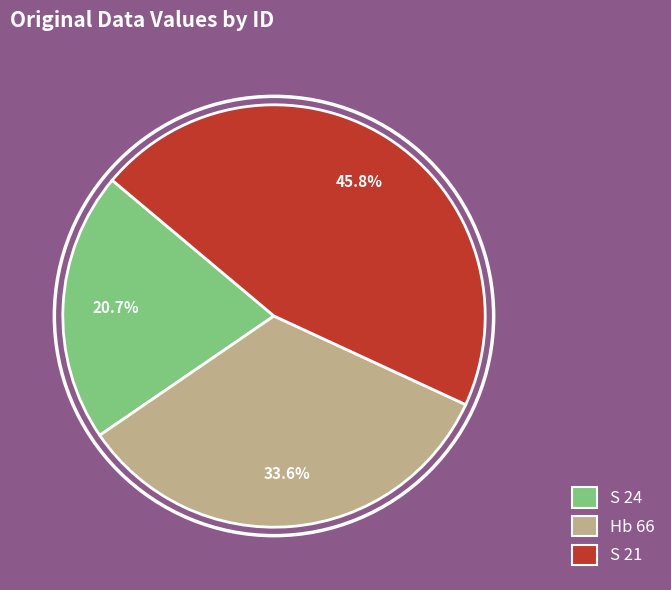

Count the number of slices in the pie.

3